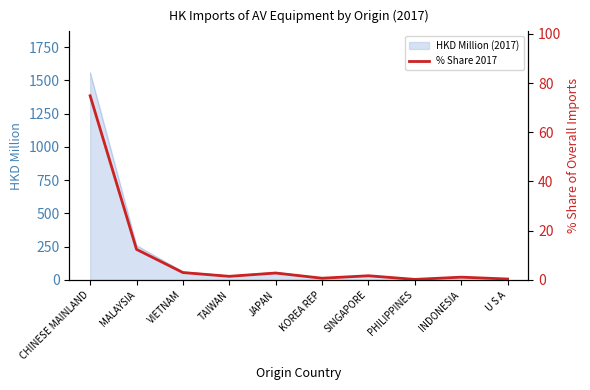

Where is HKD Million (2017) nearest to the value 780?

MALAYSIA